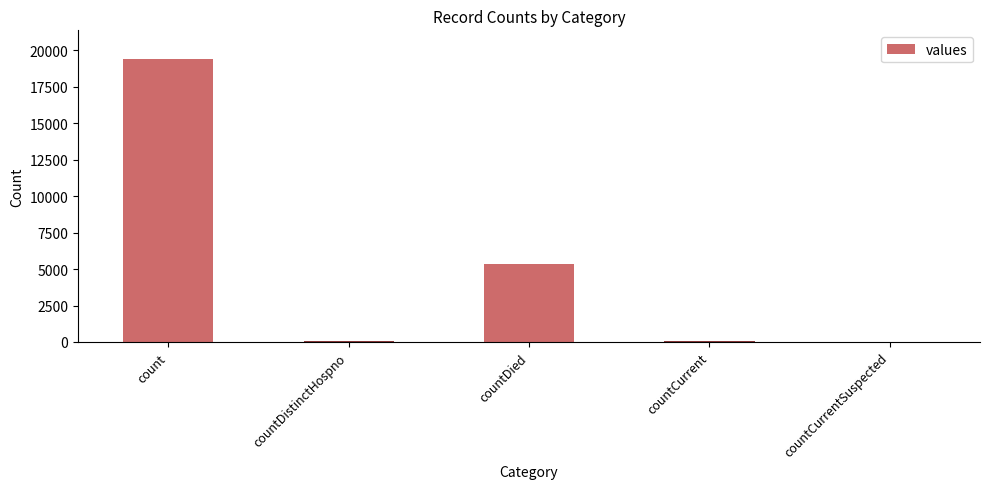

Is it true that the value at countCurrentSuspected is 0?

True